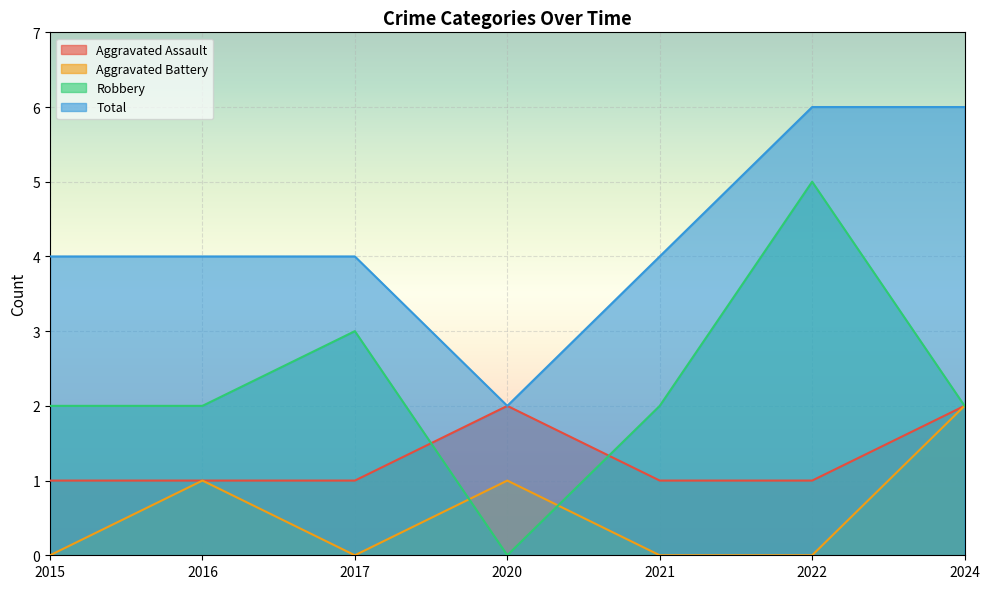

Which has a higher value, 2015 or 2022?

2015